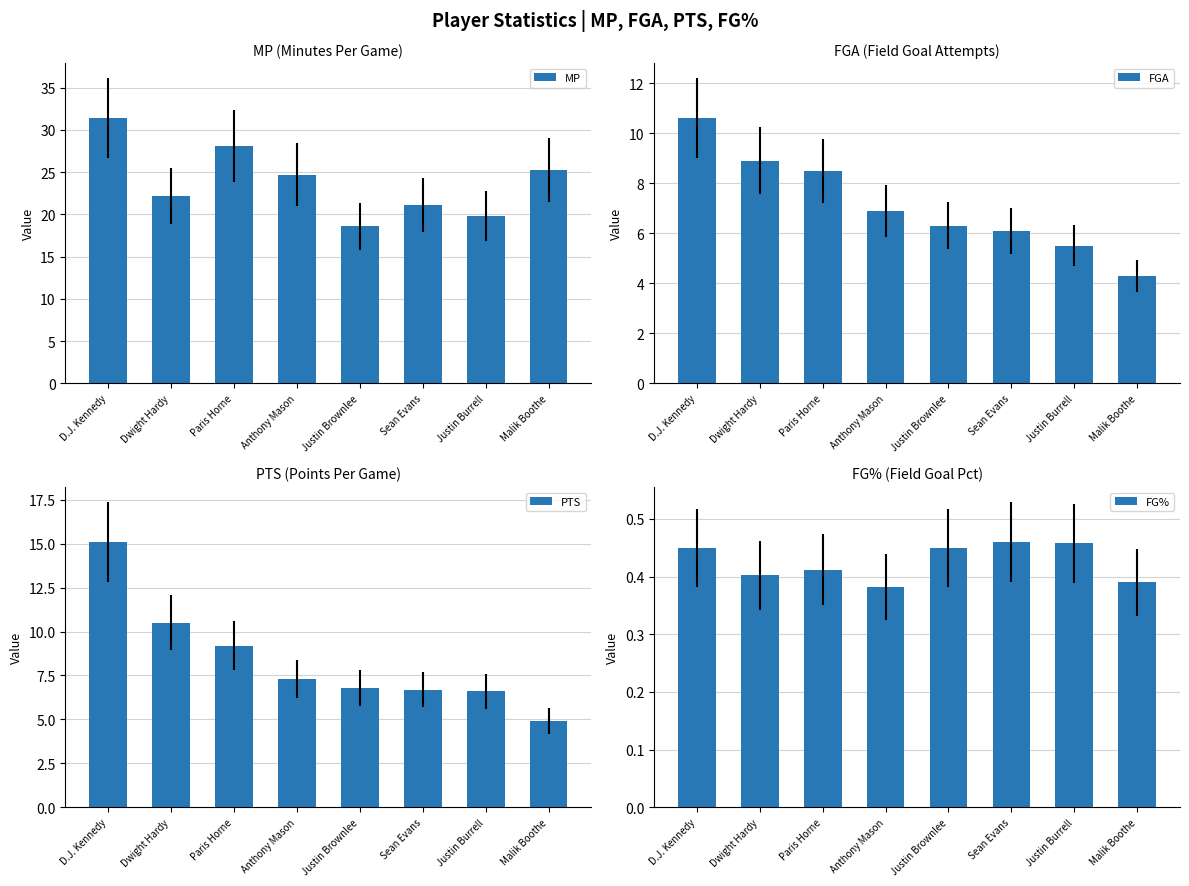

What is the label of the 1st bar from the left?

D.J. Kennedy